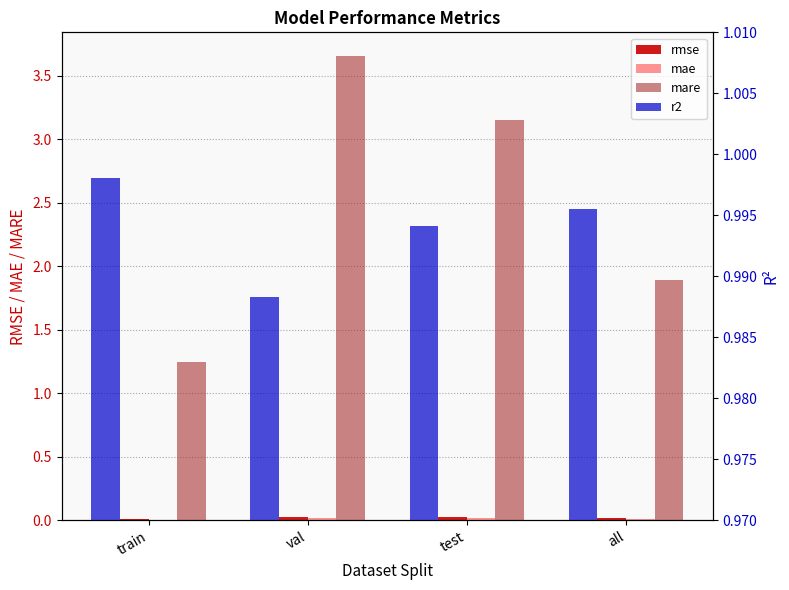

Reading left to right, transcribe all the data shown in this chart.

rmse: 0.0	0.0	0.0	0.0
mae: 0.0	0.0	0.0	0.0
mare: 1.2	3.7	3.1	1.9
r2: 1.0	1.0	1.0	1.0